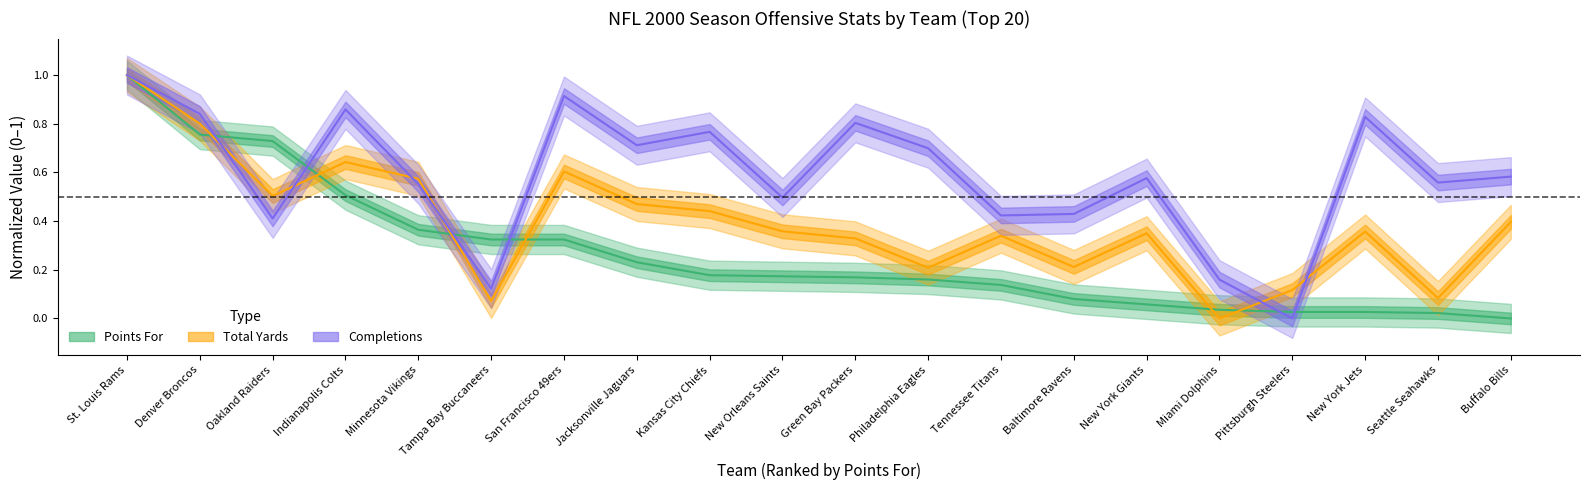

Which has a higher value, Jacksonville Jaguars or Oakland Raiders?

Oakland Raiders